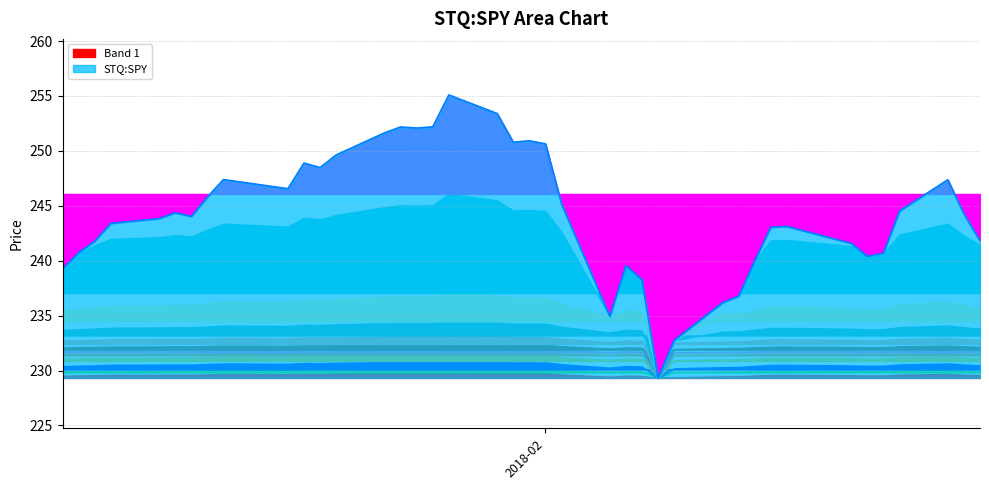

Read the value at 2018-01-05.

243.4